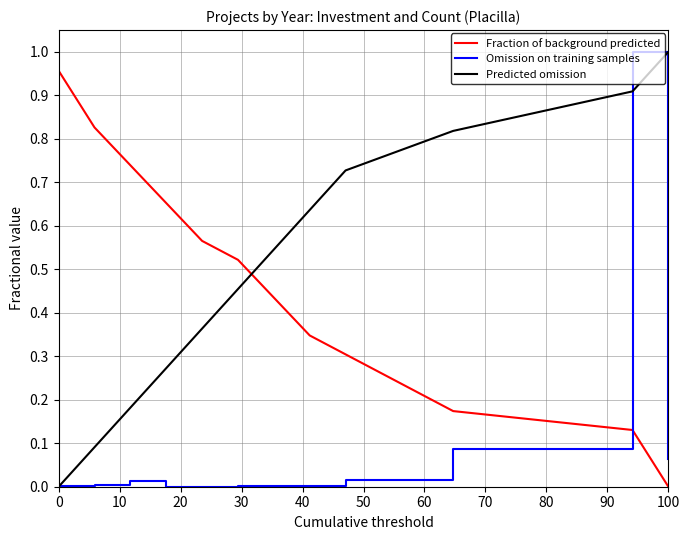

How many intersections are there between Omission on training samples and Fraction of background predicted?

1